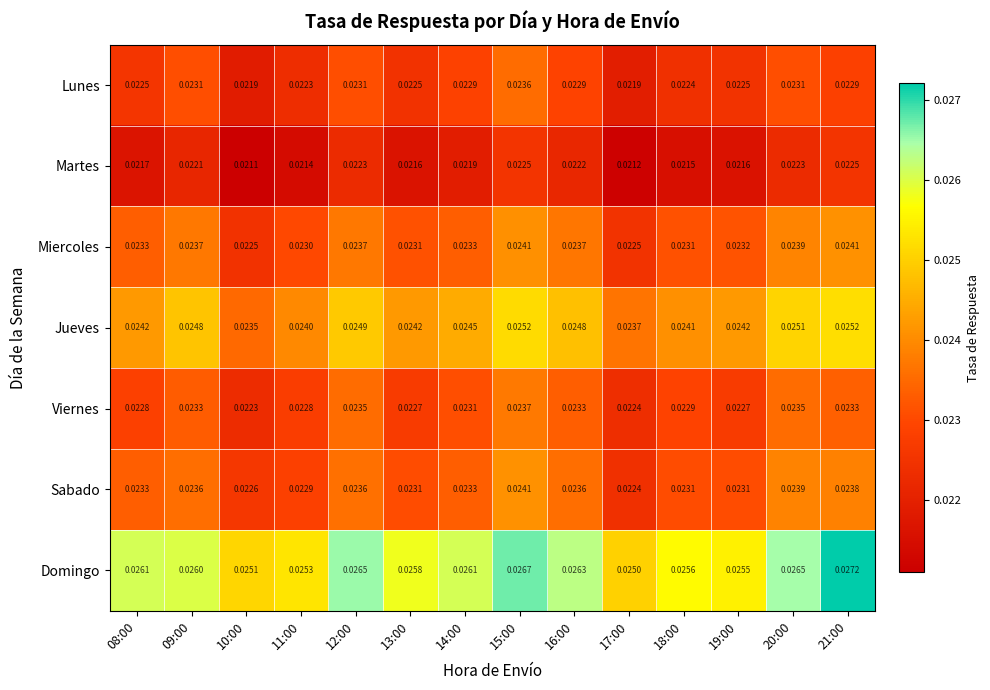

Which series has the largest range (max minus min)?

Domingo